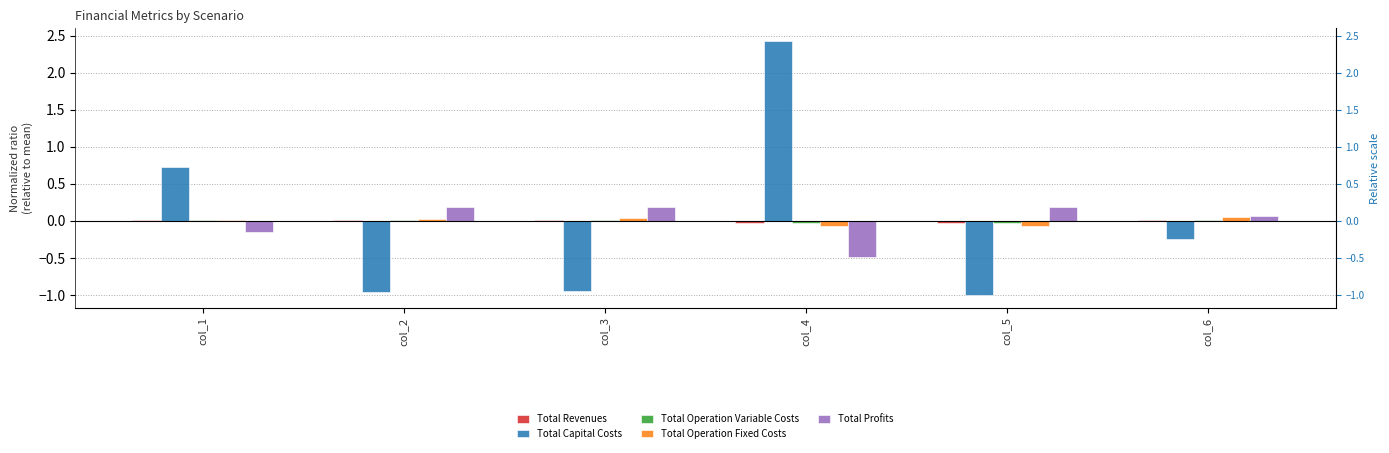

True or false: Total Operation Fixed Costs has a value of -0.0 at col_4.

False